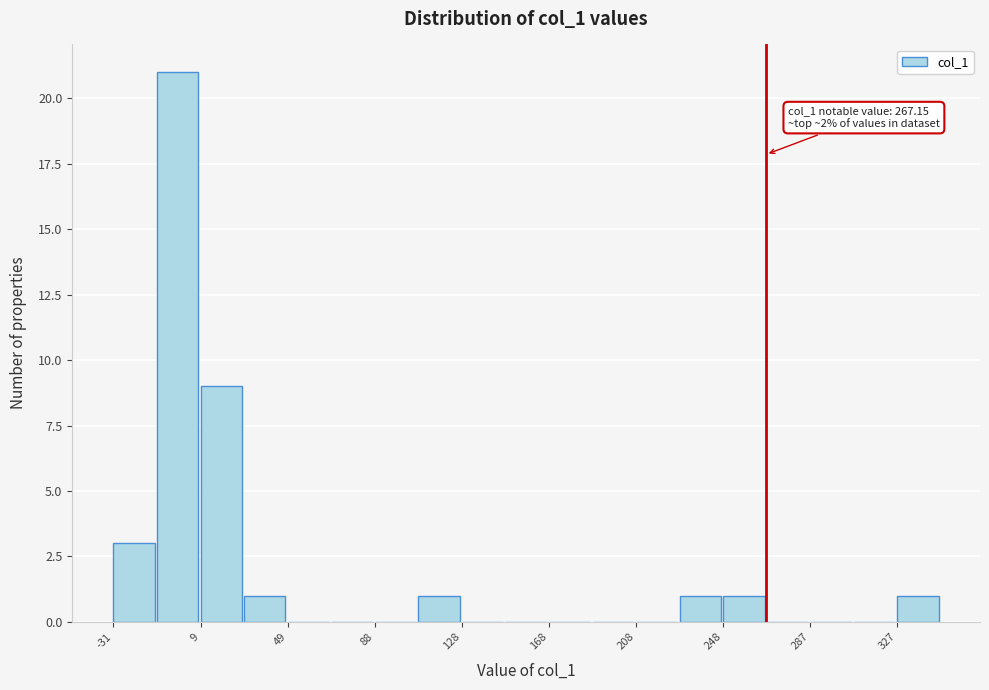

Around what value on the x-axis is the tallest bar? Give the approximate position of its centre, as read against the axis.

0